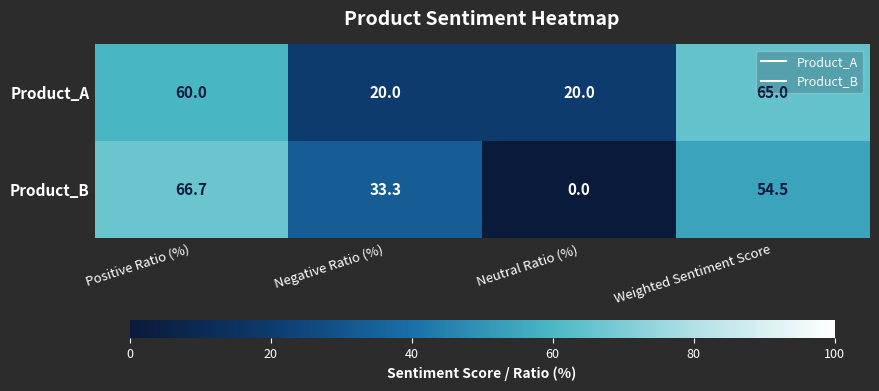

How many series are shown in this chart?

2